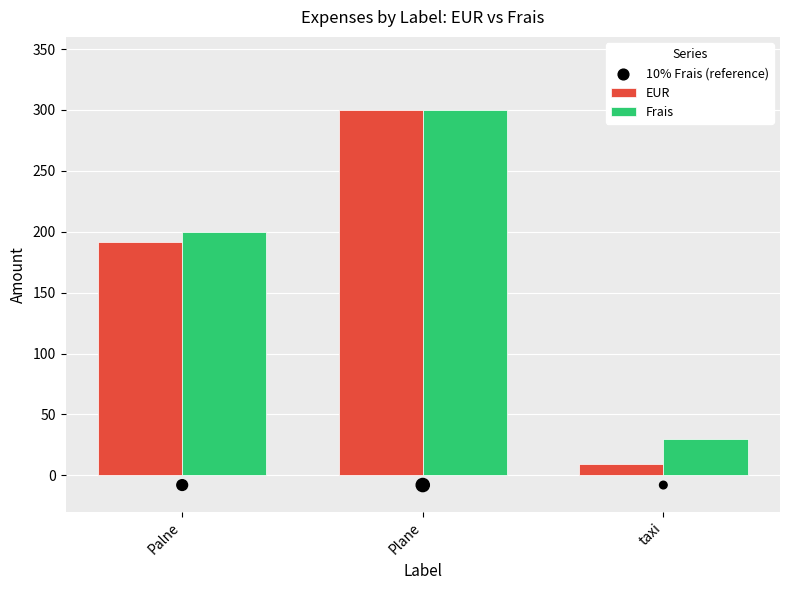

Which series contains the highest Y value?

EUR